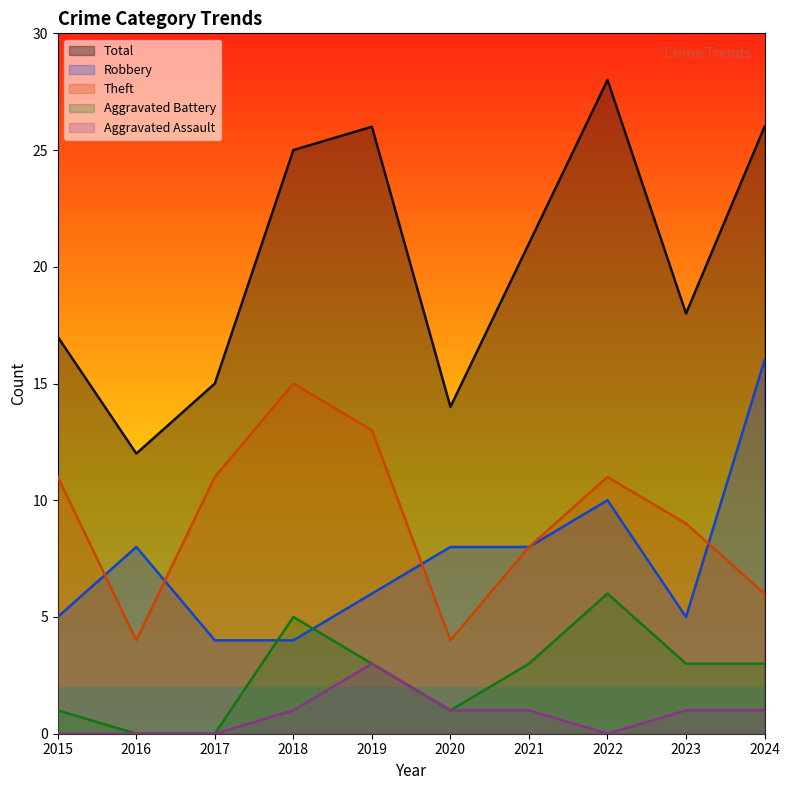

Which series has the widest spread of values?

Total